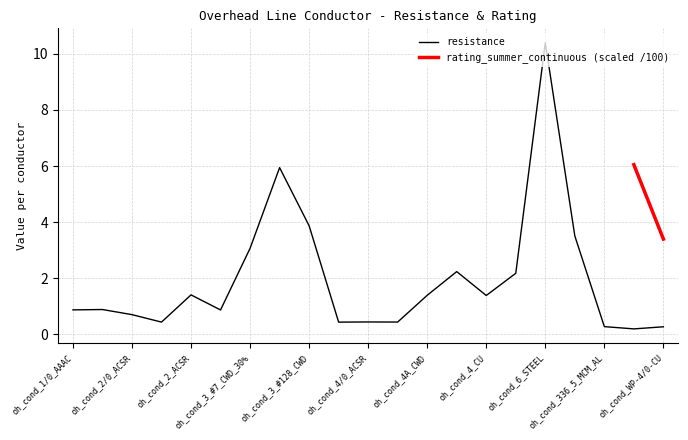

What is the value of the 16th point from the left?

2.2